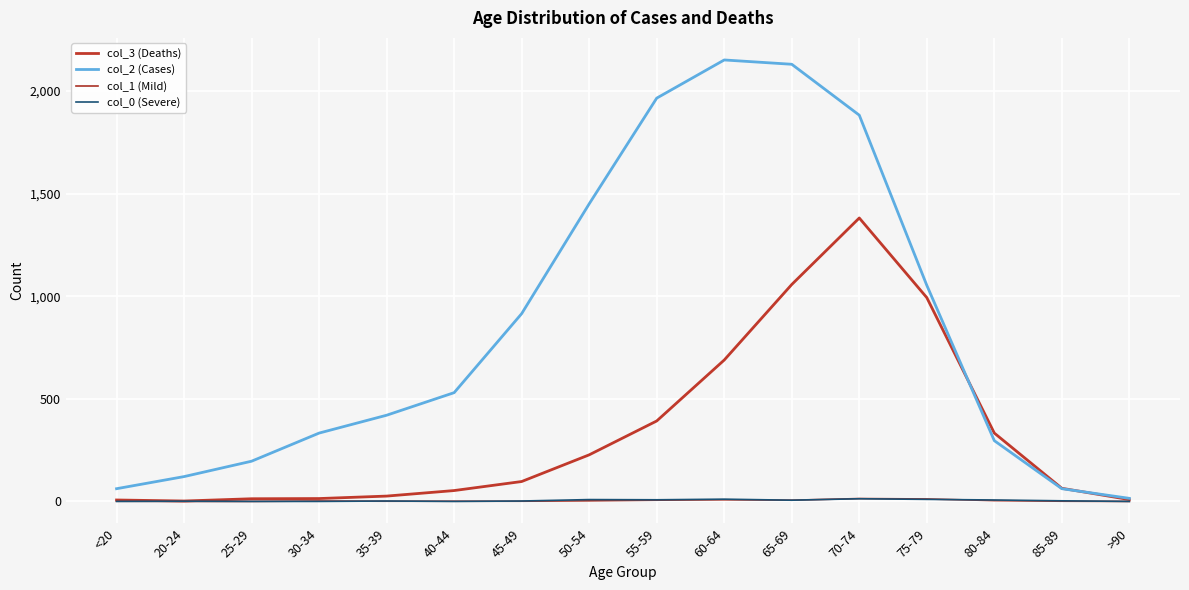

What position from the right is >90?

1